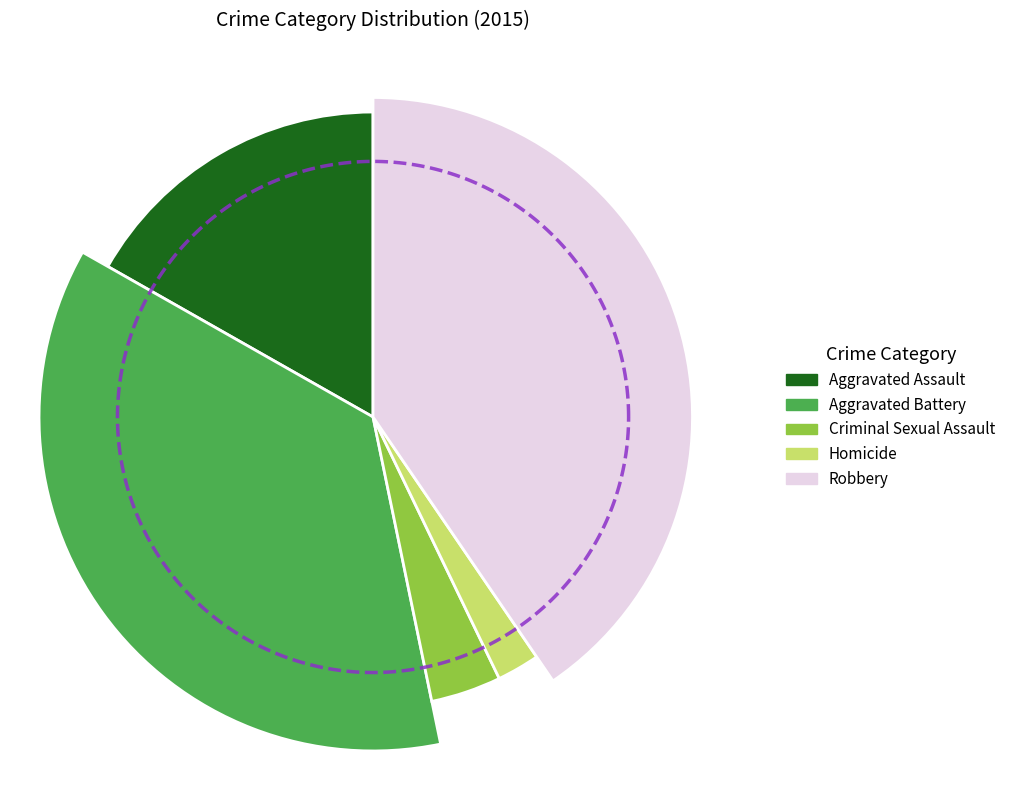

The Aggravated Battery slice represents 23% of the pie. True or false?

False